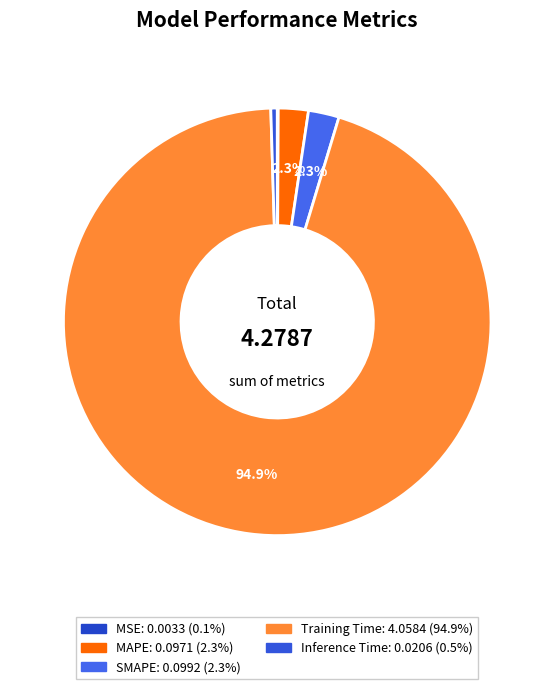

Which category accounts for the majority?

Training Time